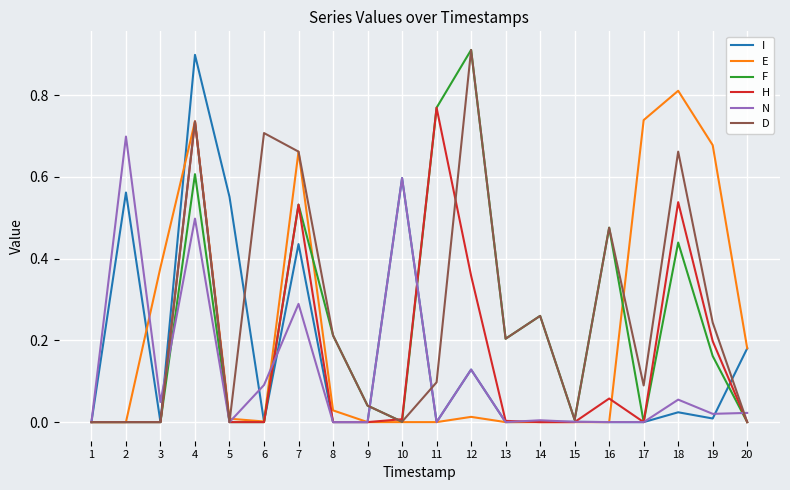

Does the chart have visible grid lines?

Yes